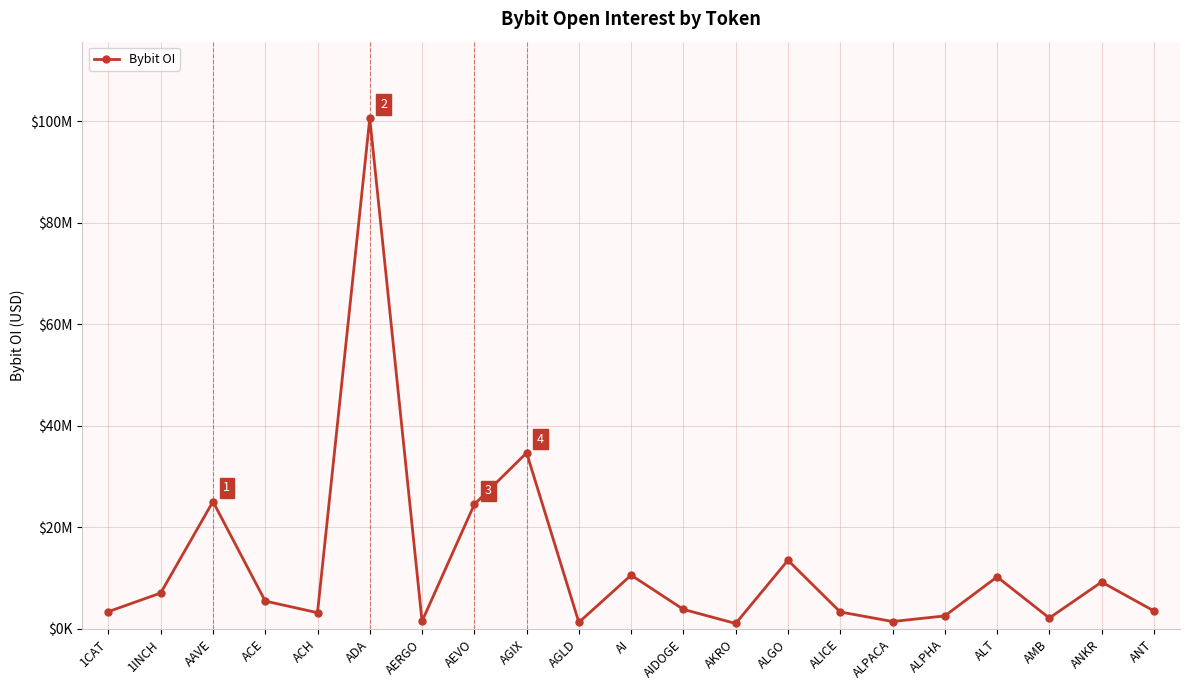

Does the chart have visible grid lines?

Yes